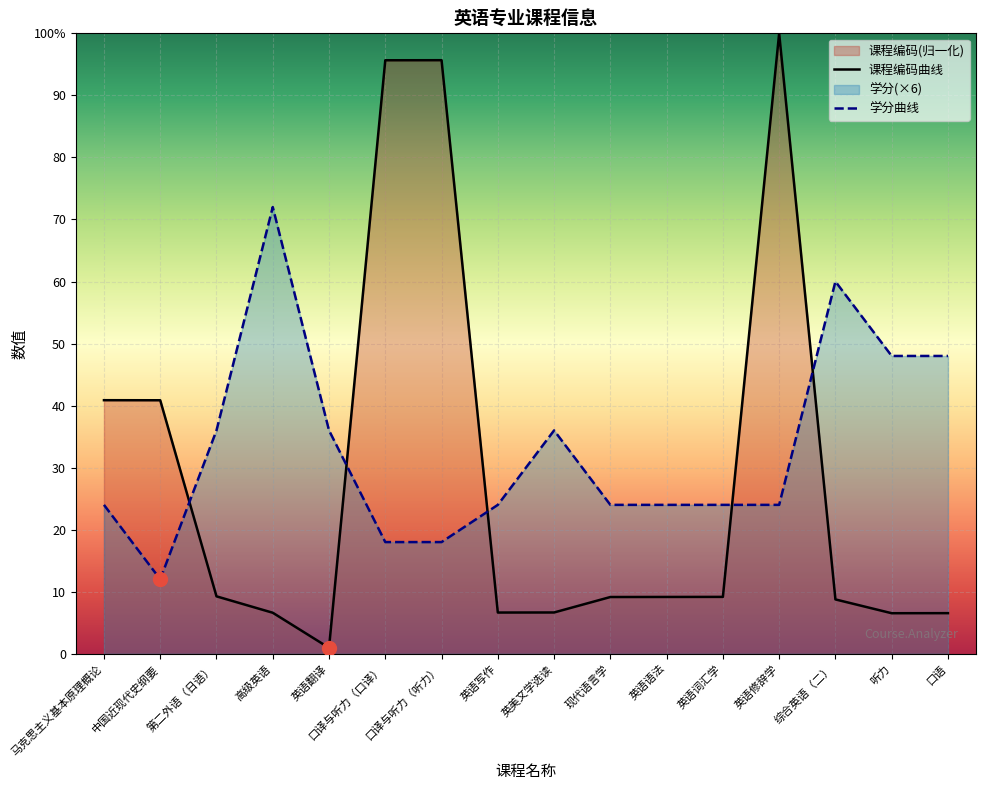

Reading right to left, transcribe all the data shown in this chart.

课程编码: 口语=6.5	听力=6.5	综合英语（二）=8.8	英语修辞学=100.0	英语词汇学=9.2	英语语法=9.2	现代语言学=9.1	英美文学选读=6.7	英语写作=6.6	口译与听力（听力）=95.7	口译与听力（口译）=95.7	英语翻译=1.0	高级英语=6.6	第二外语（日语）=9.3	中国近现代史纲要=40.9	马克思主义基本原理概论=40.9
学分: 口语=48.0	听力=48.0	综合英语（二）=60.0	英语修辞学=24.0	英语词汇学=24.0	英语语法=24.0	现代语言学=24.0	英美文学选读=36.0	英语写作=24.0	口译与听力（听力）=18.0	口译与听力（口译）=18.0	英语翻译=36.0	高级英语=72.0	第二外语（日语）=36.0	中国近现代史纲要=12.0	马克思主义基本原理概论=24.0